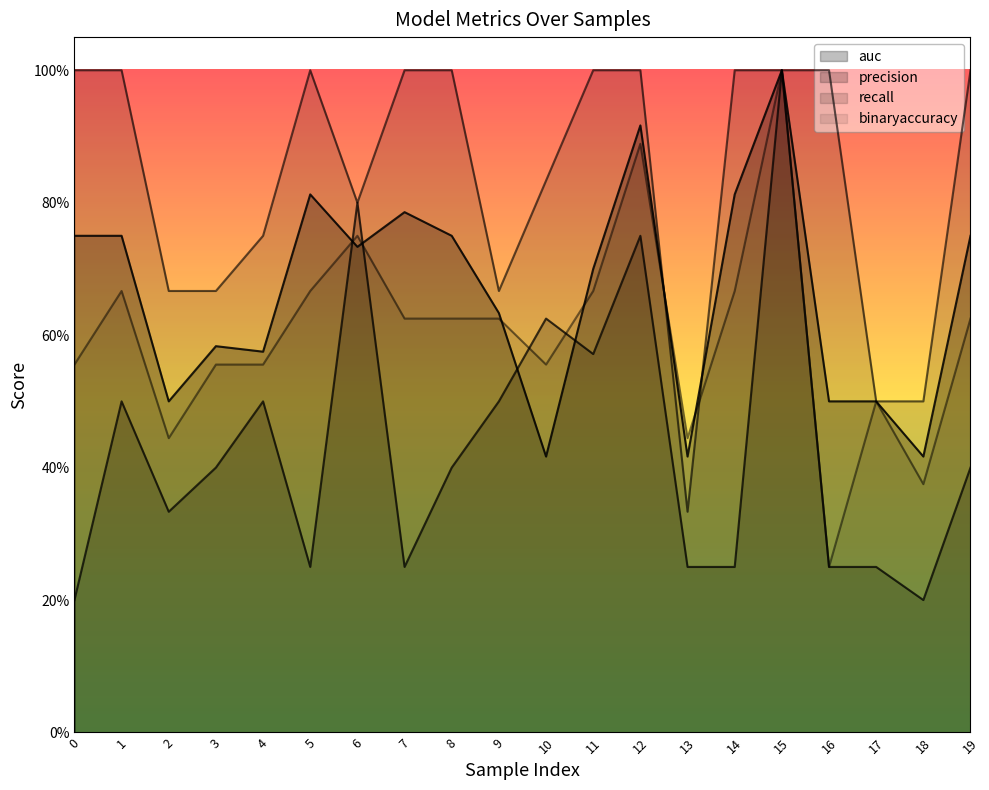

Does the chart display data point markers on the line(s)?

No